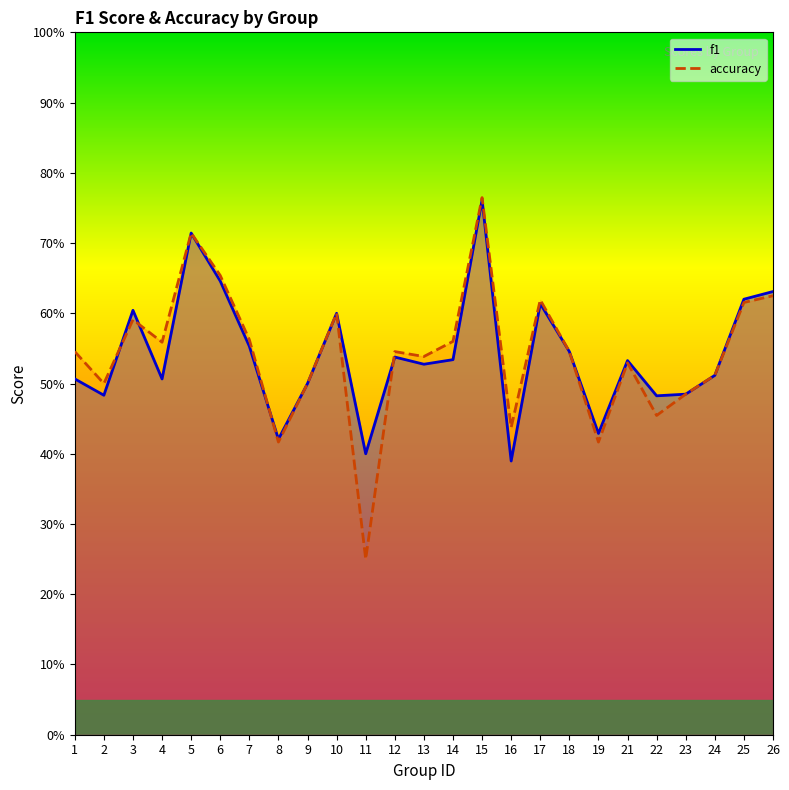

How many lines are shown in the chart?

2